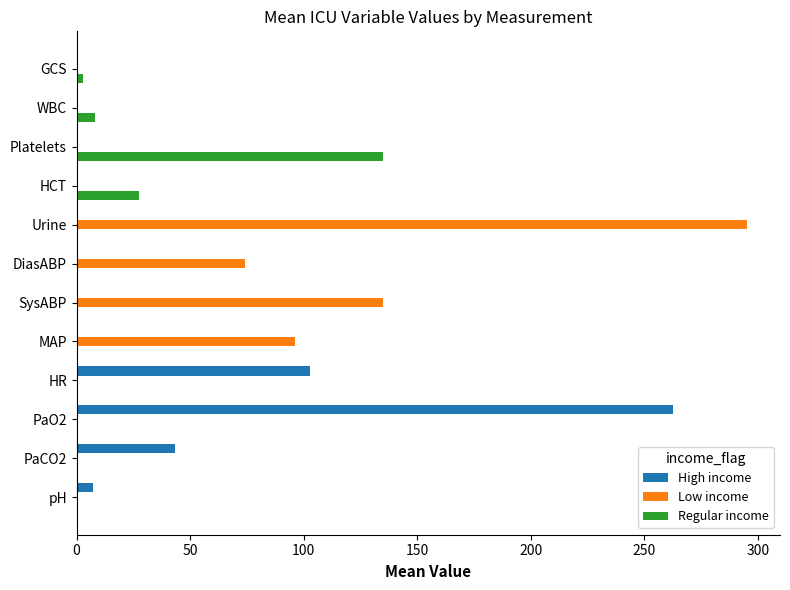

Which series has the largest total across all categories?

Low income